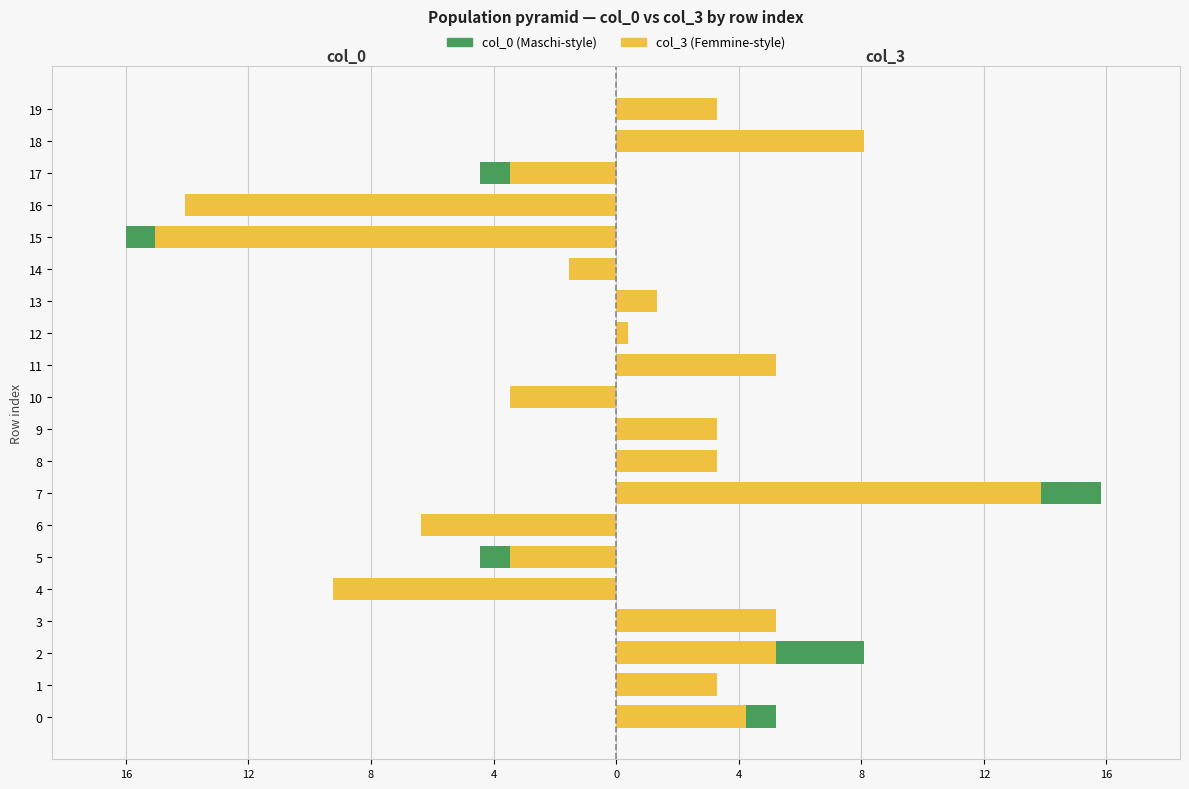

Which series changed the most between 9 and 17?

col_0